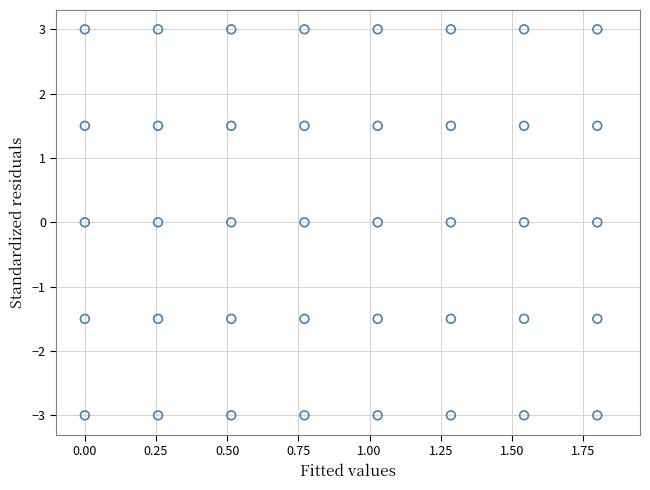

What is the range of Y values (max minus min)?

6.0